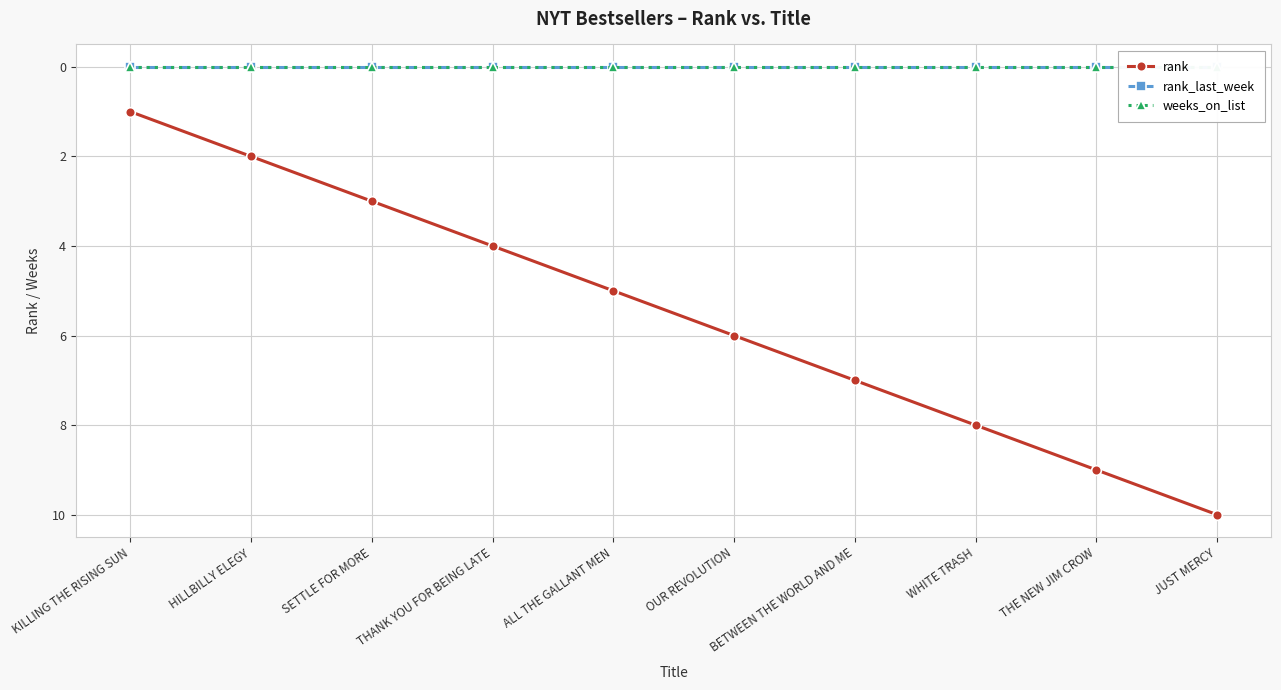

Does the chart have visible grid lines?

Yes